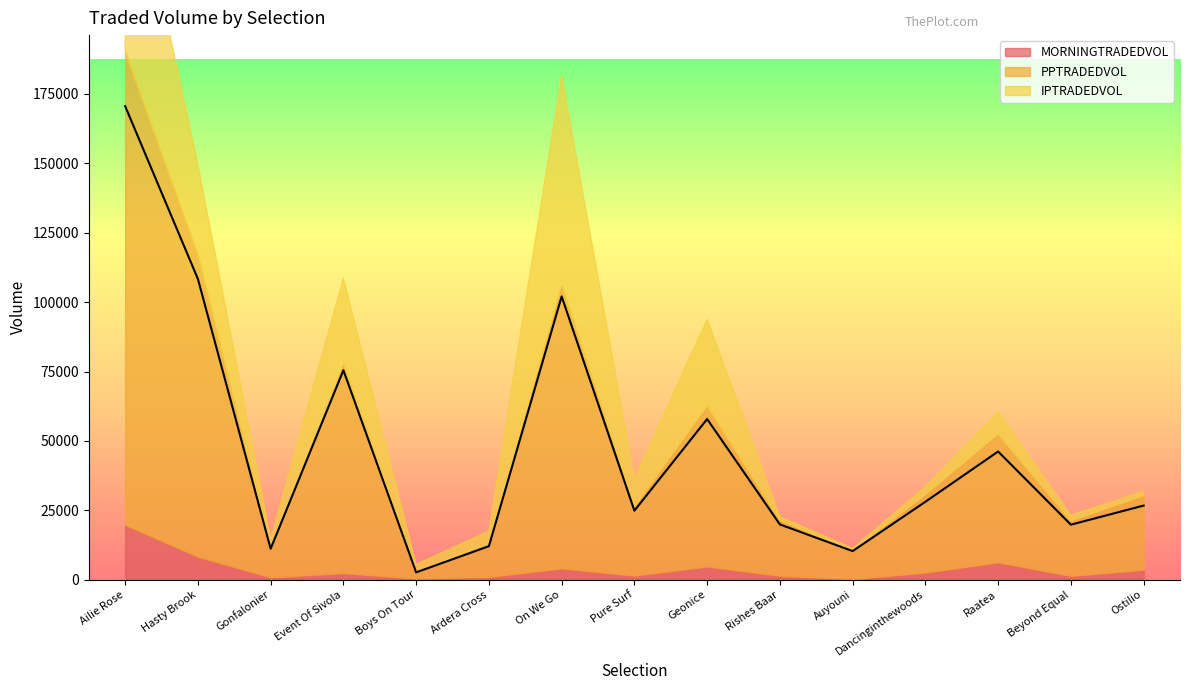

The value of MORNINGTRADEDVOL at Dancinginthewoods is 1206.4. True or false?

False